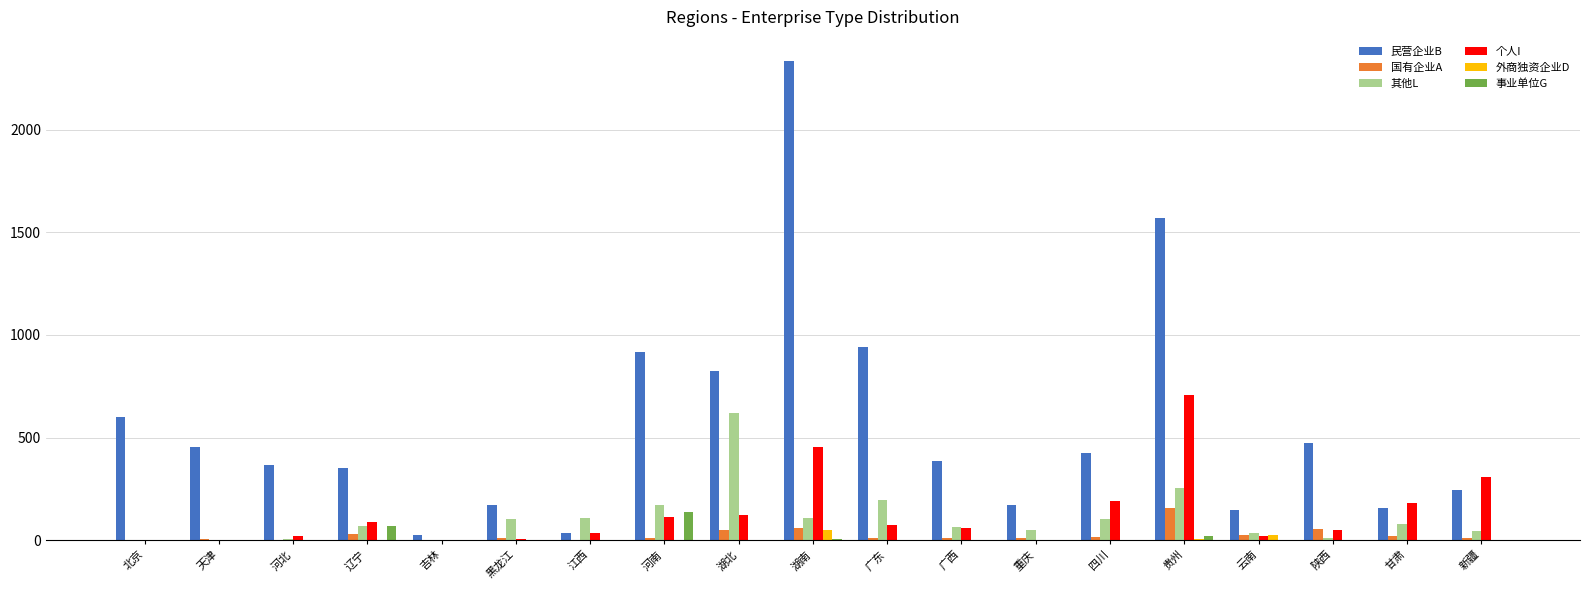

Is it true that 其他L equals 622 at 湖北?

True